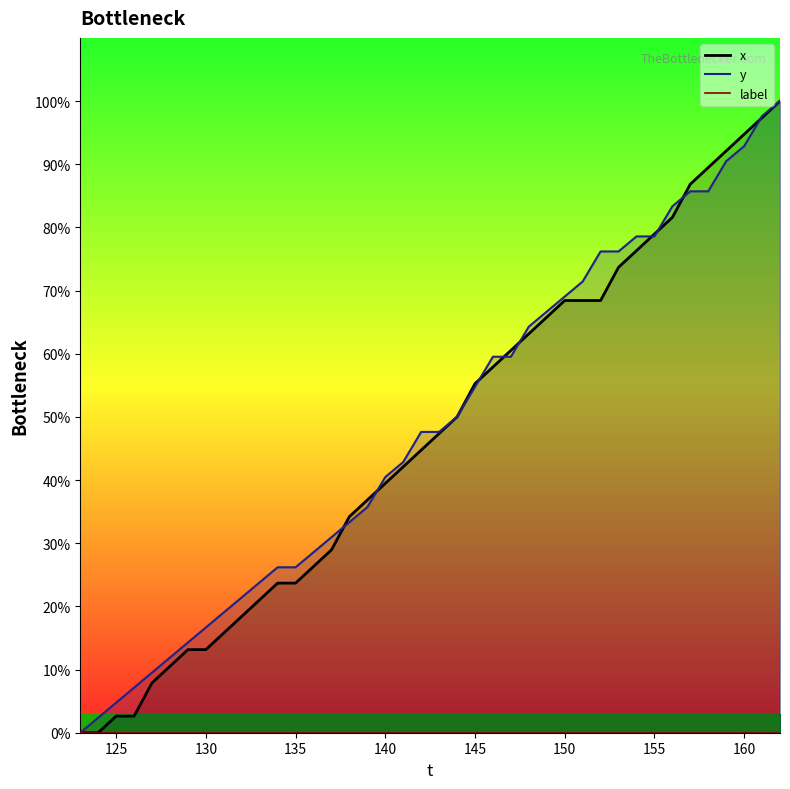

The y series shows 54.8 at 145. True or false?

True